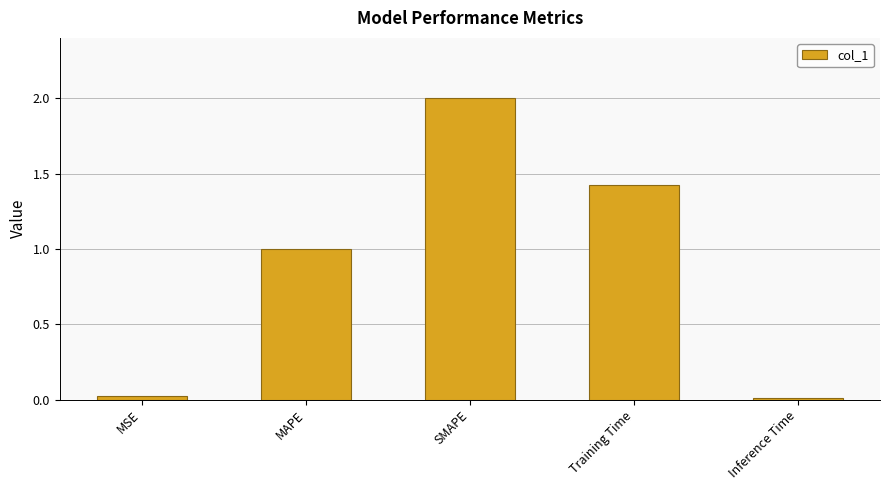

What is the label of the 1st bar from the left?

MSE